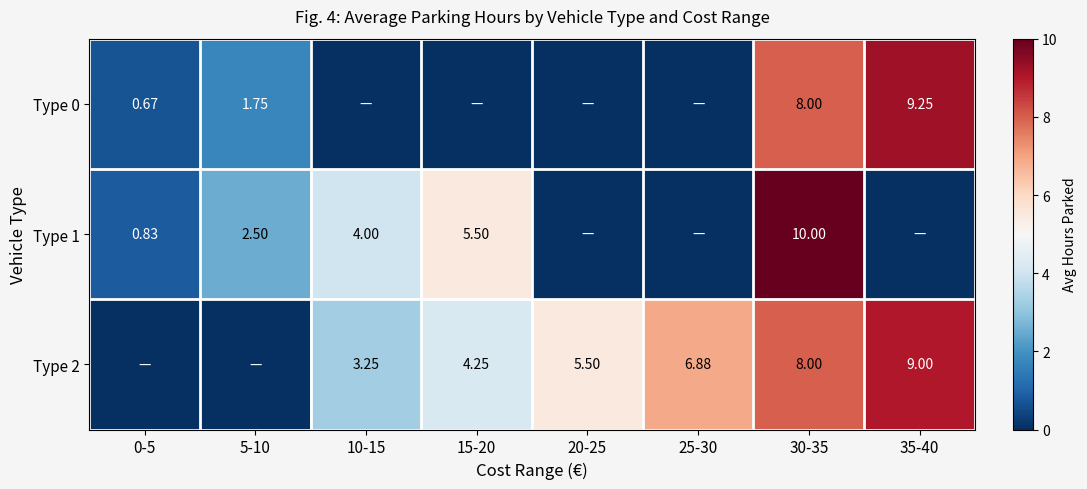

Which has a higher value, 5-10 or 15-20?

5-10